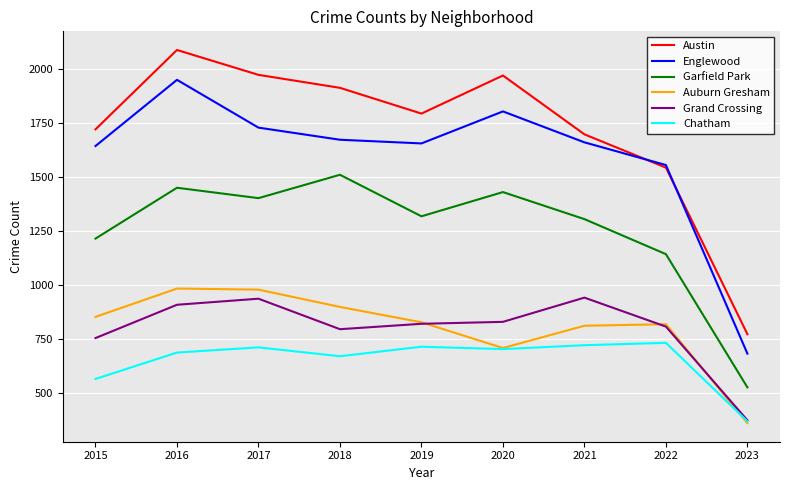

Where is the first local minimum for Austin?

2019